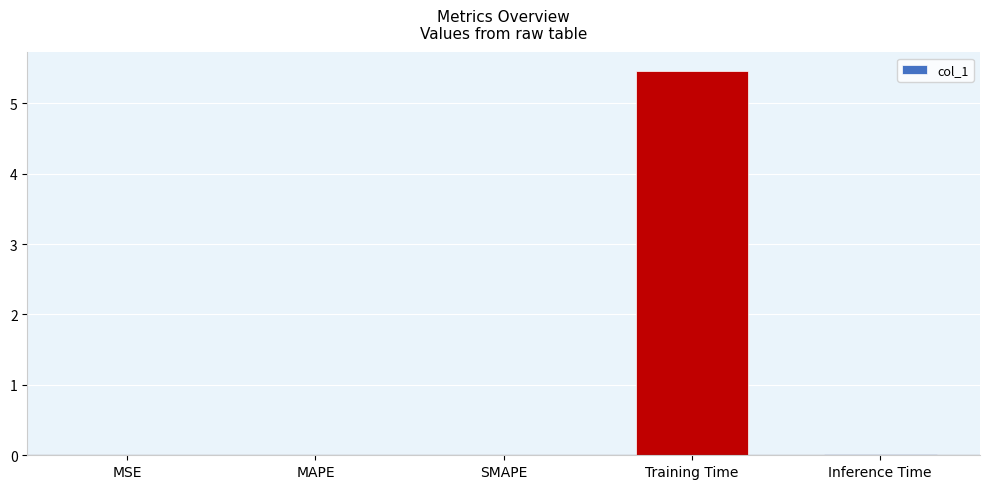

Are the bars grouped side by side (vs. stacked)?

No